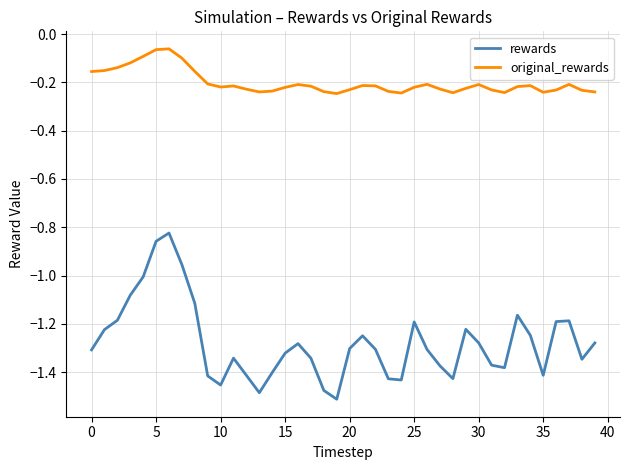

How many series are shown in this chart?

2